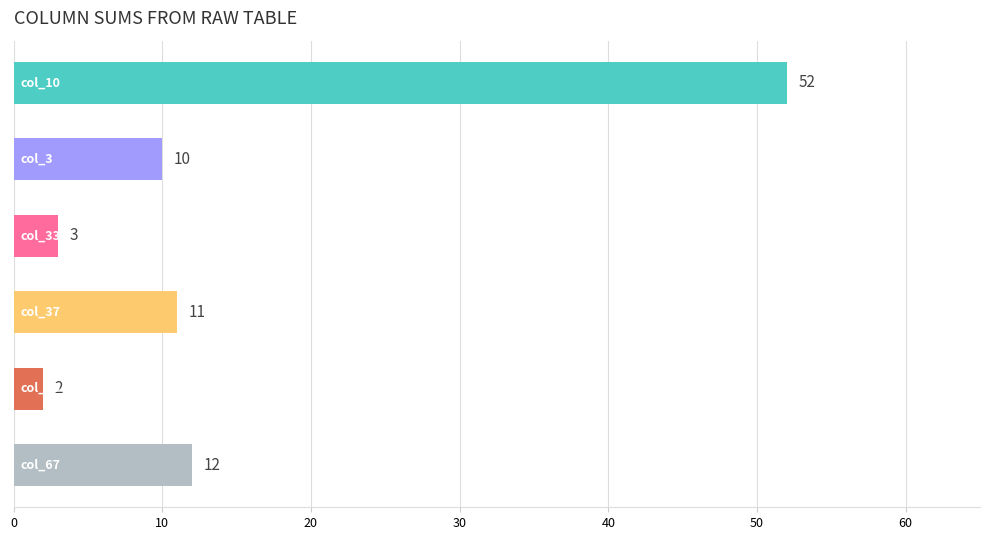

How many bars are there in each group?

6